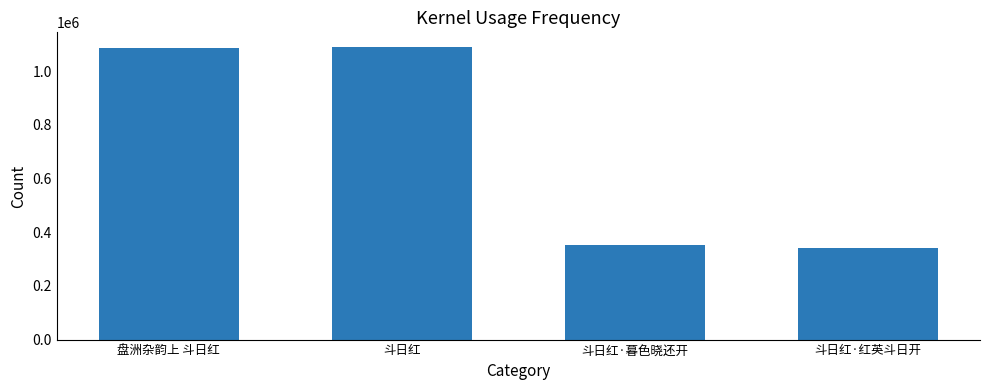

What is the label of the 3rd bar from the right?

斗日红